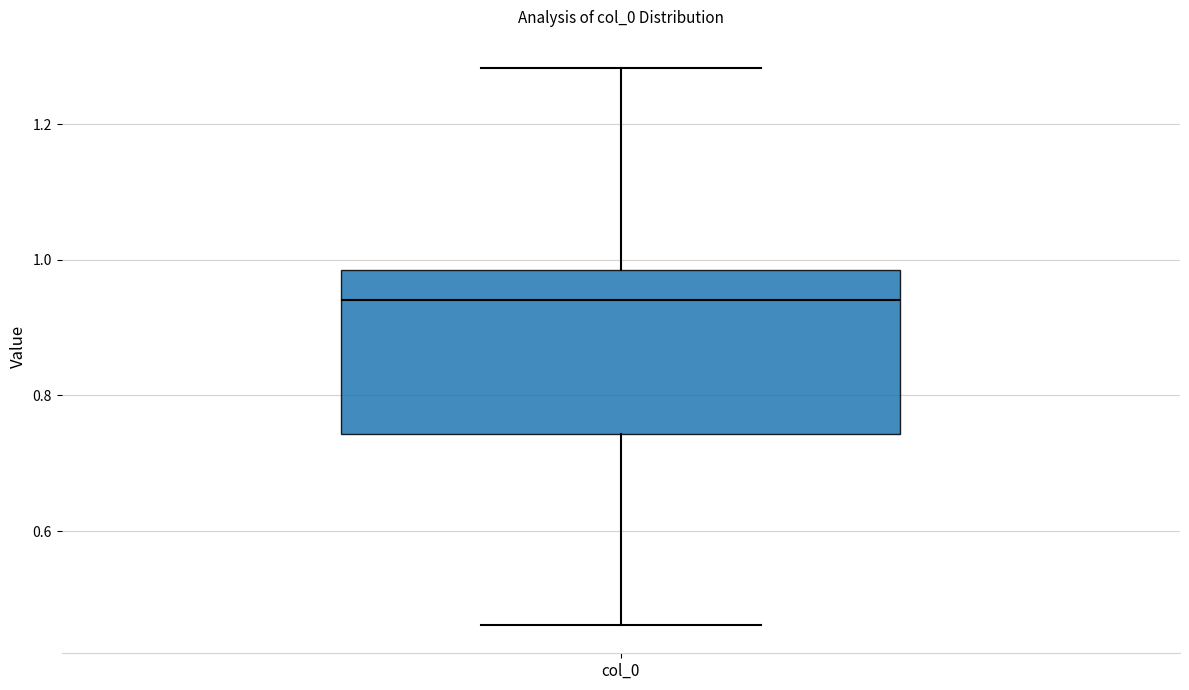

Read this box plot against the y-axis: the position of the median line, the range covered by the box, and the ends of both whiskers. The values are not printed on the chart, so give them approximately, as read against the axis.

median 0.94, box 0.74 to 0.98, whiskers 0.46 to 1.28